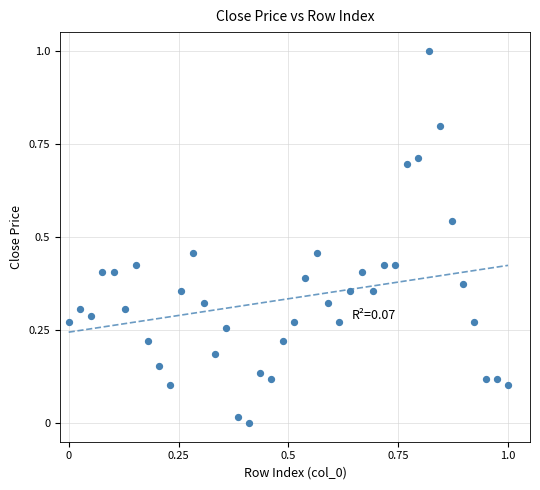

What is the range of X values (max minus min)?

1.0